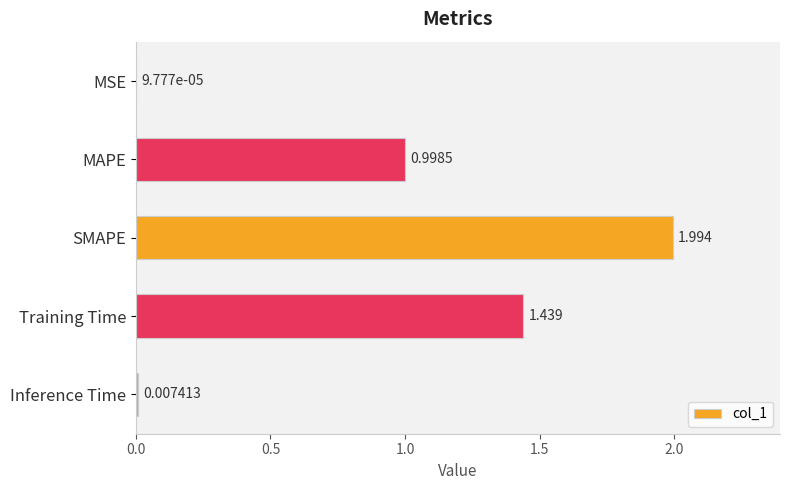

What is the maximum value shown in the chart?

2.0